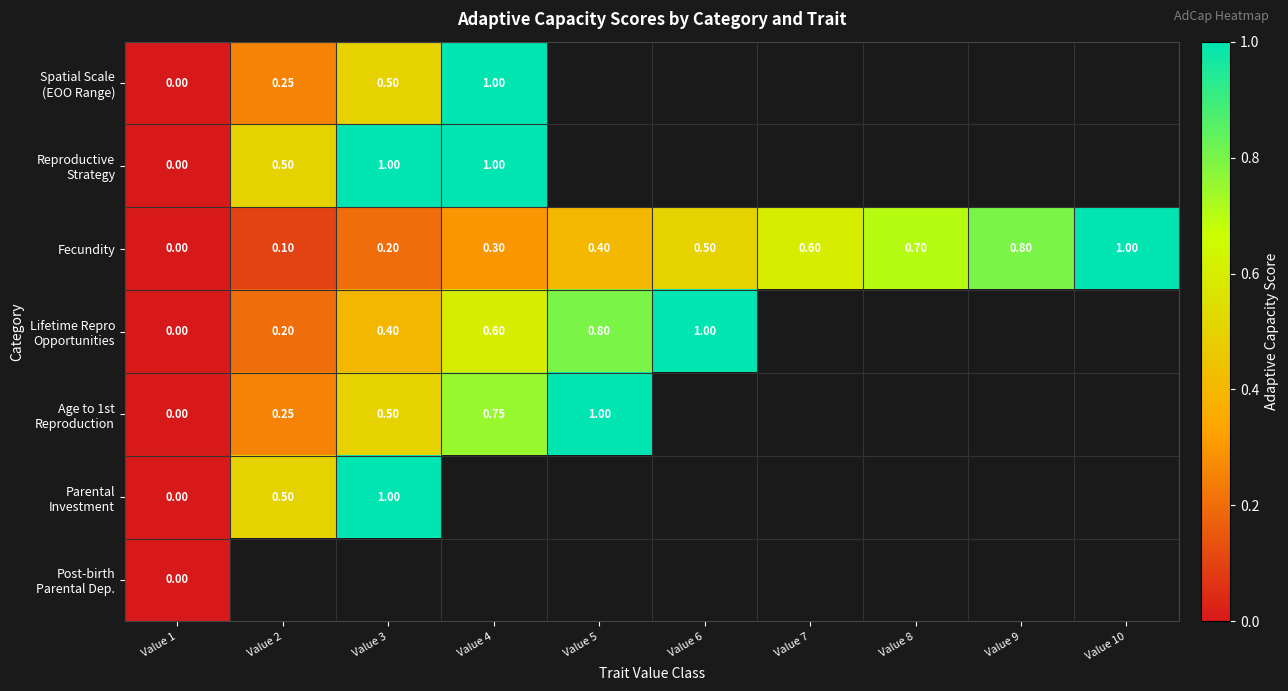

How many positive values does the Fecundity series have?

9